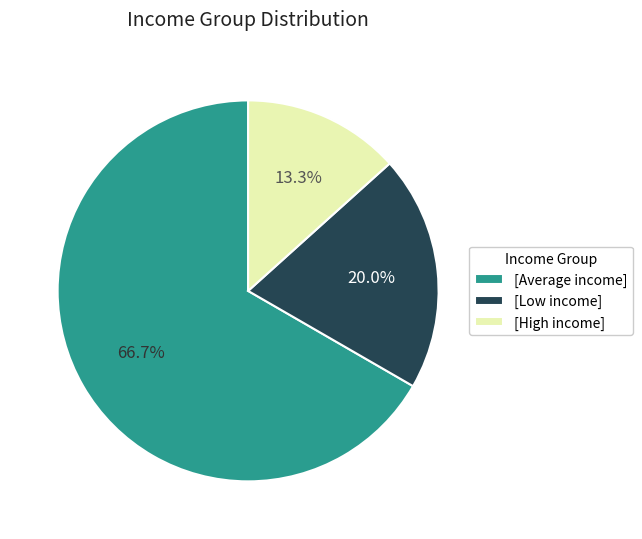

What is the majority slice?

[Average income]